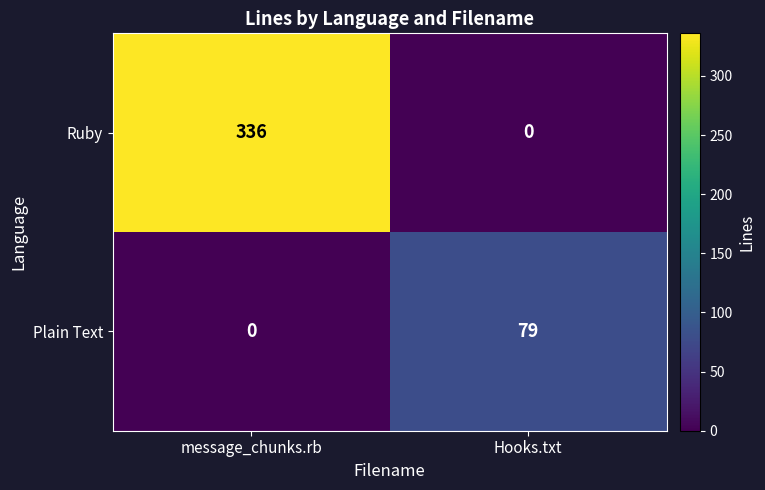

Where is Plain Text nearest to the value 39?

message_chunks.rb